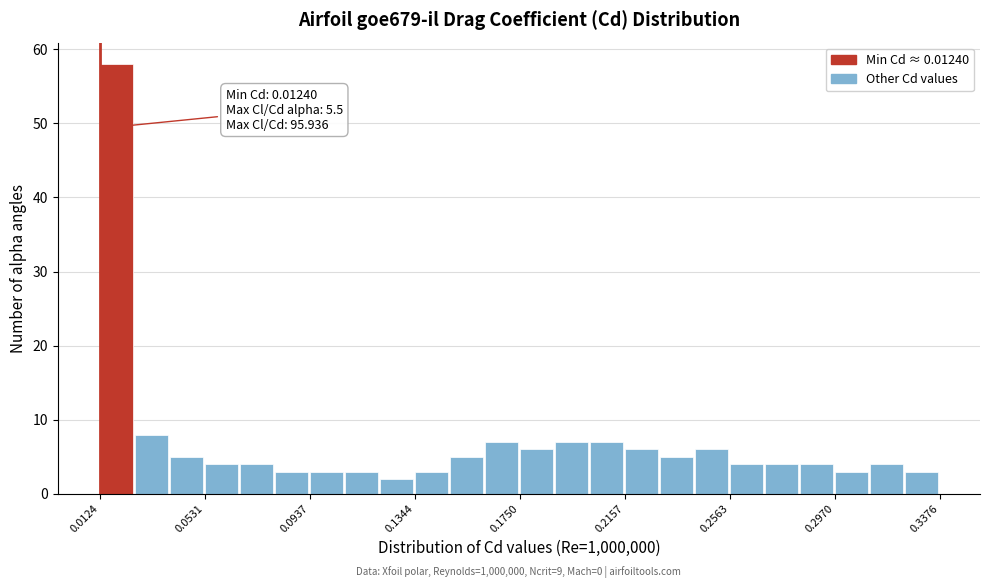

Read against the x-axis, roughly where is the centre of the tallest bar?

0.020